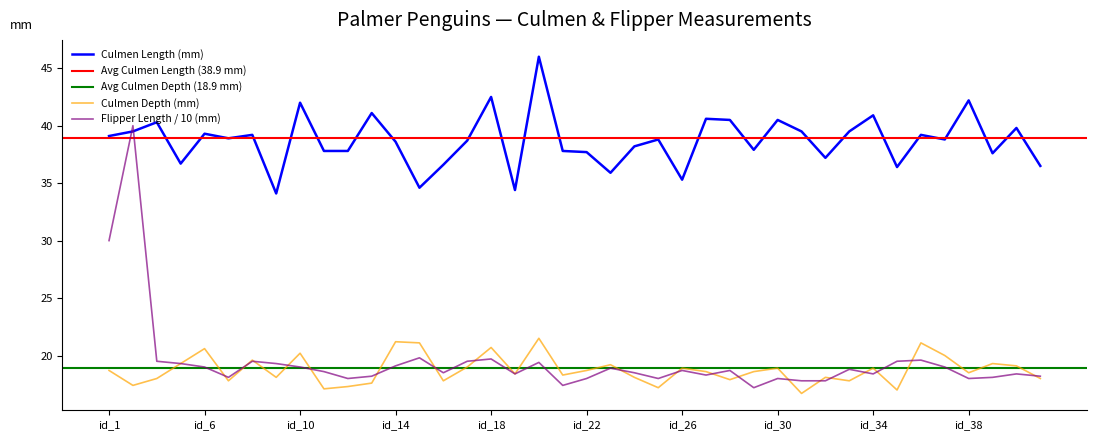

Where is the first local maximum for flipper_length_mm?

2